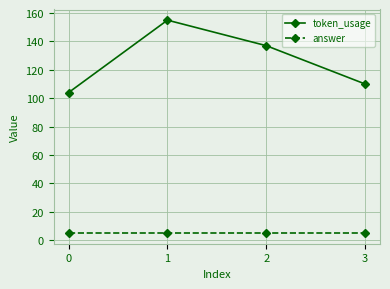

Does the chart have visible grid lines?

Yes